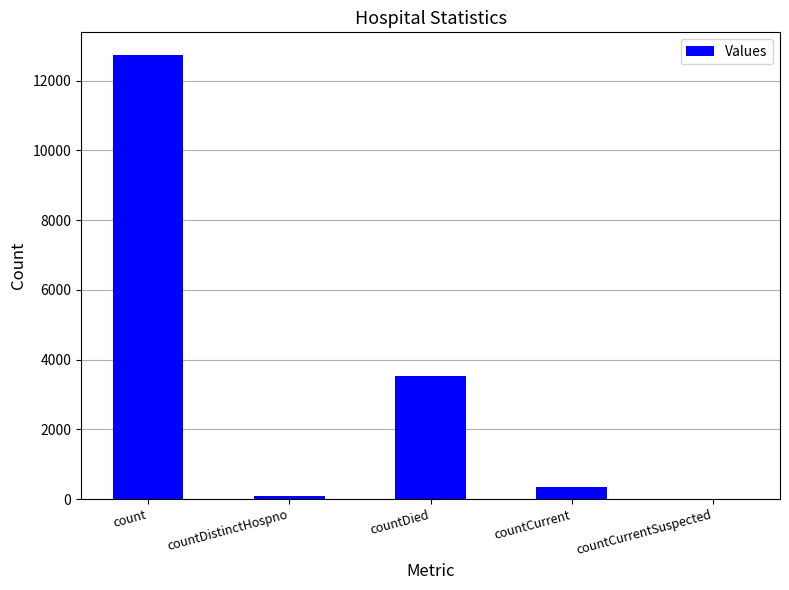

What is the maximum value shown in the chart?

12746